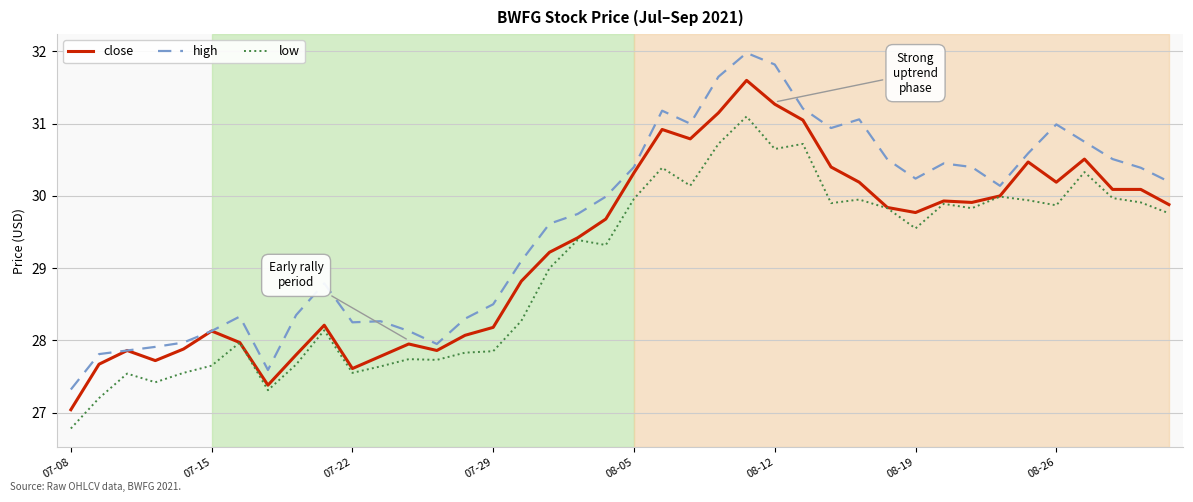

What are all the series names shown in the legend?

close, high, low